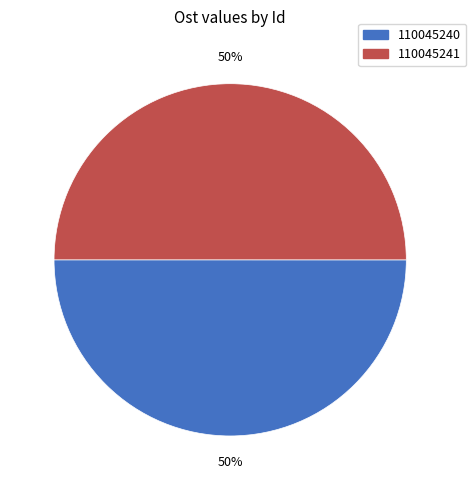

Combined, do 110045241 and 110045240 account for over 50%?

Yes